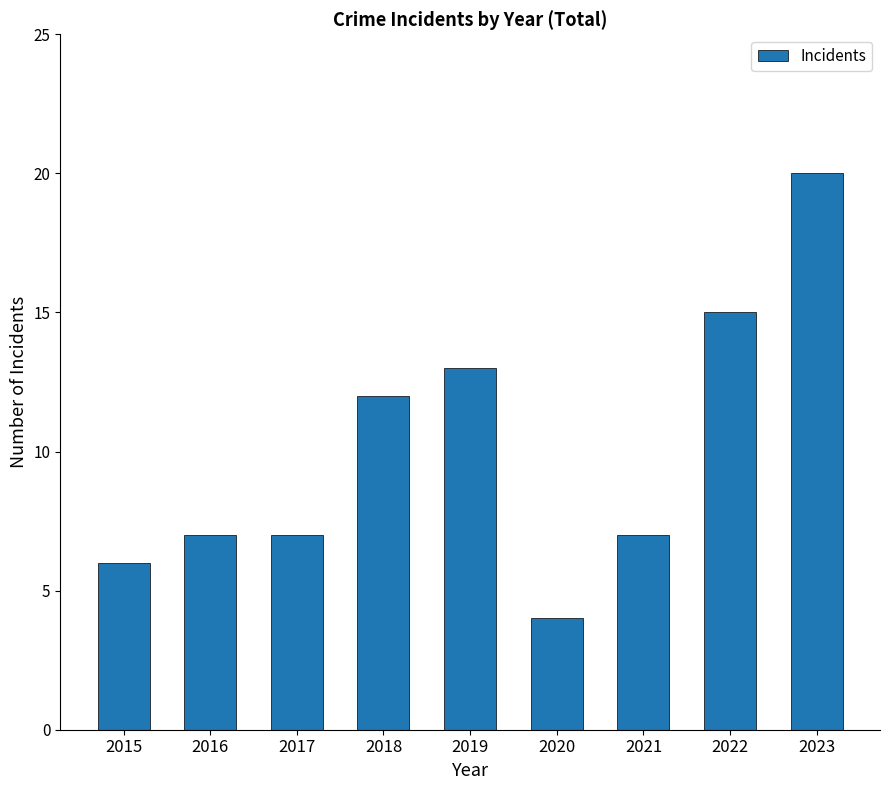

What is the change in value from 2016 to 2018?

+5